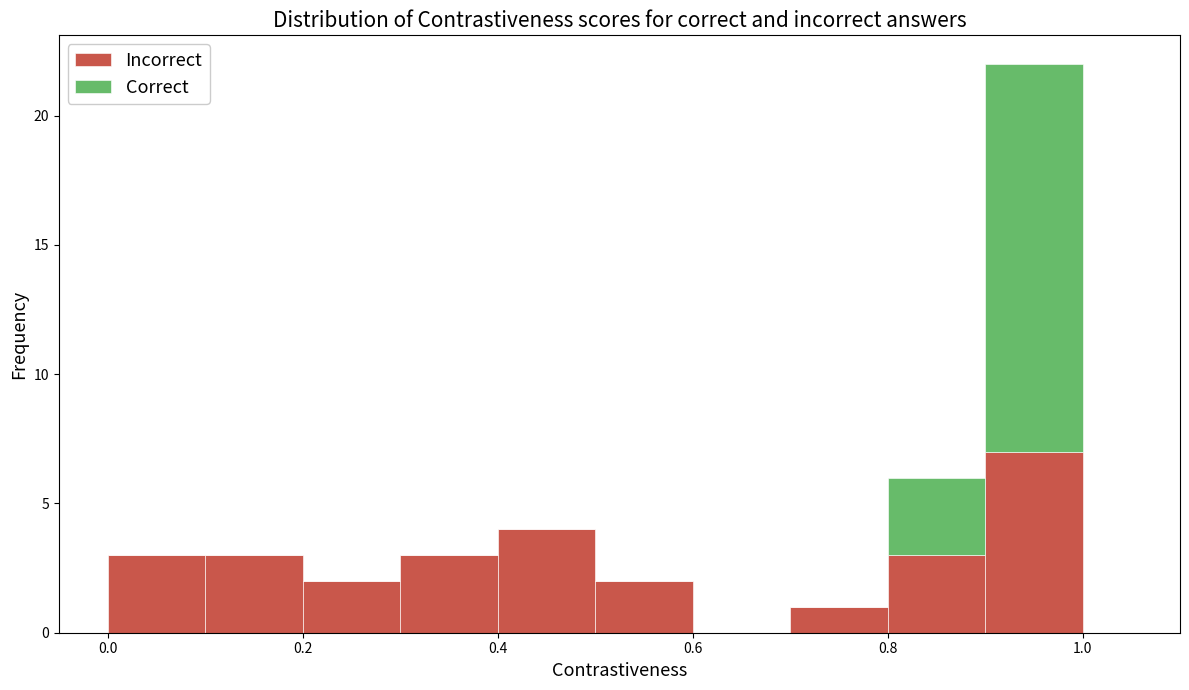

Reading left to right, list every stacked bar in this chart as the range it spans on the x-axis followed by its total height. The values are not printed on the chart, so give them approximately, as read against the axis.

0.0 to 0.1: 3
0.1 to 0.2: 3
0.2 to 0.3: 2
0.3 to 0.4: 3
0.4 to 0.5: 4
0.5 to 0.6: 2
0.6 to 0.7: 0
0.7 to 0.8: 1
0.8 to 0.9: 6
0.9 to 1.0: 22